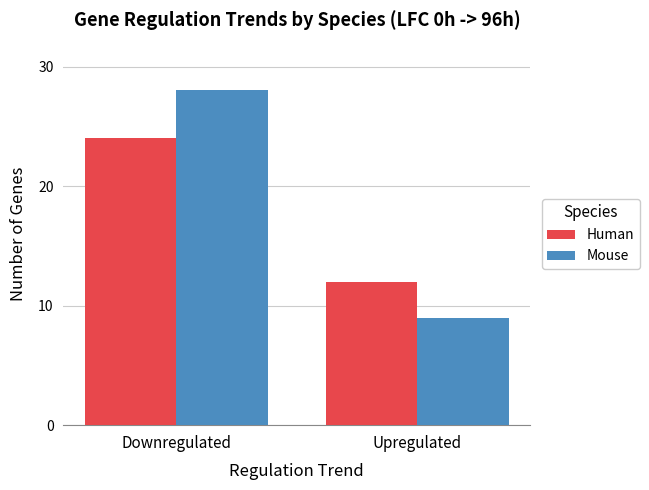

The Human series shows 7.9 at Downregulated. True or false?

False